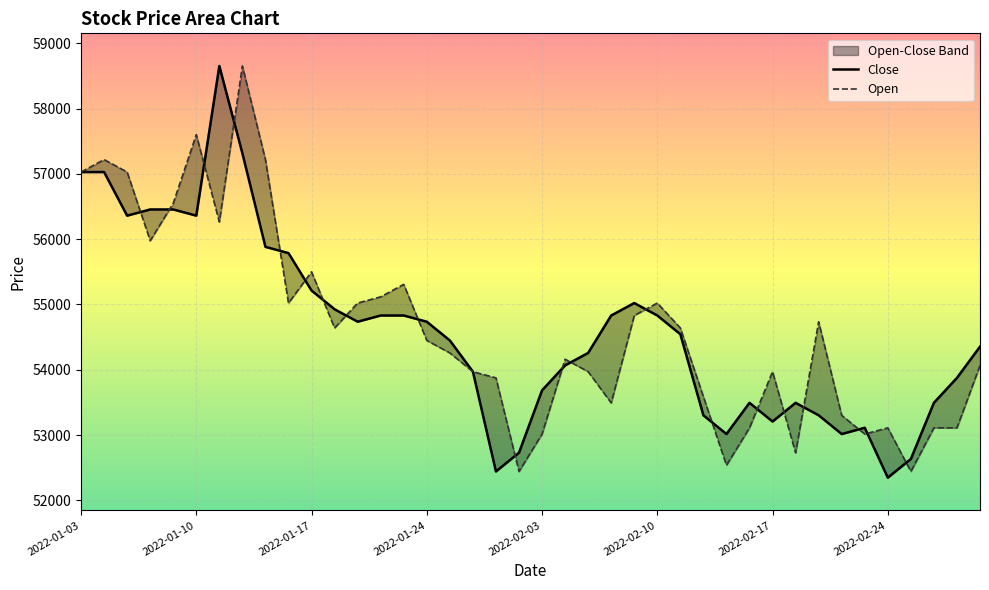

What is the approximate value of Close at 2022-02-18, to the nearest 10?

53490